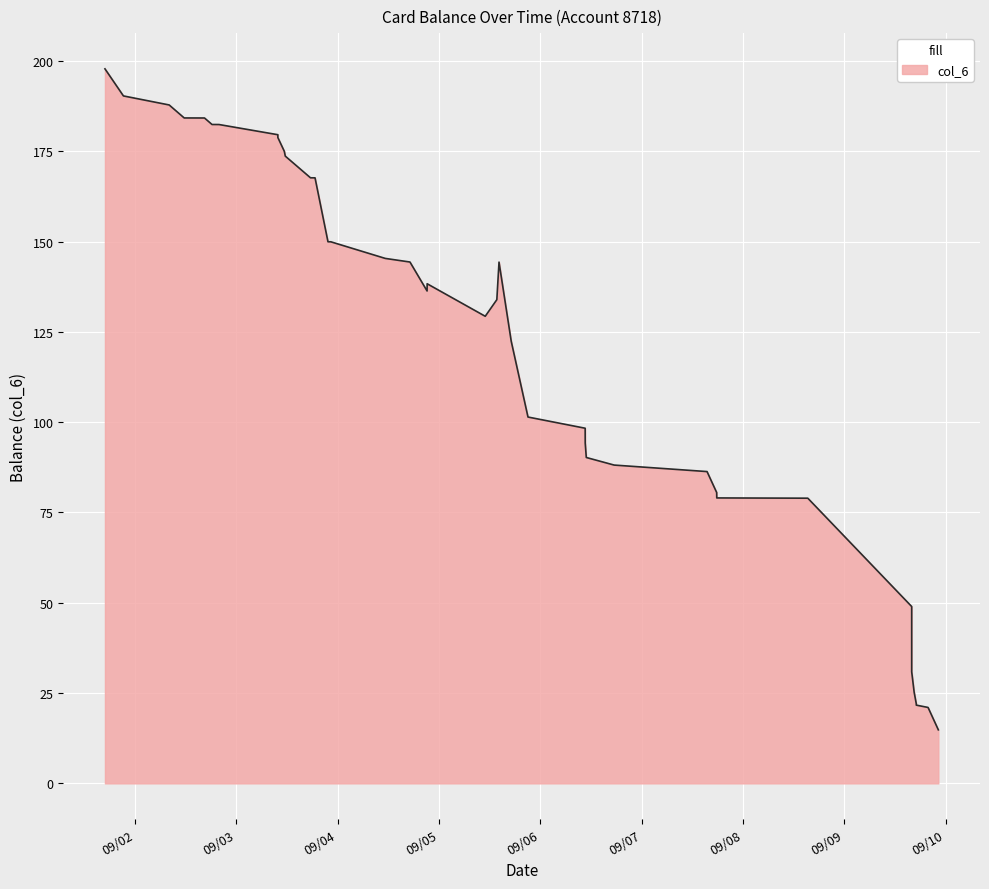

Which has a higher value, 2014/09/07 17:46:02 or 2014/09/09 22:15:10?

2014/09/07 17:46:02